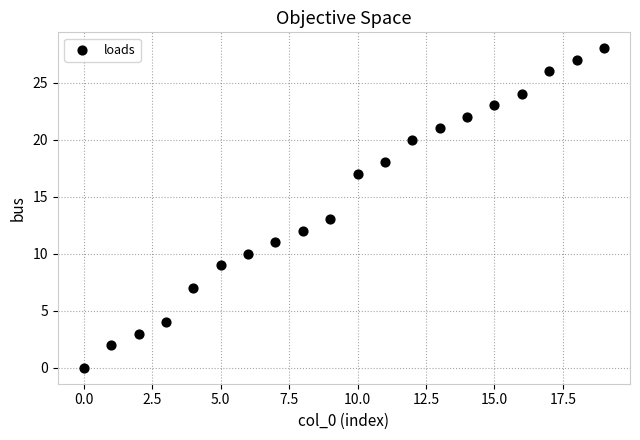

What Y value in the scatter plot is closest to 14?

13